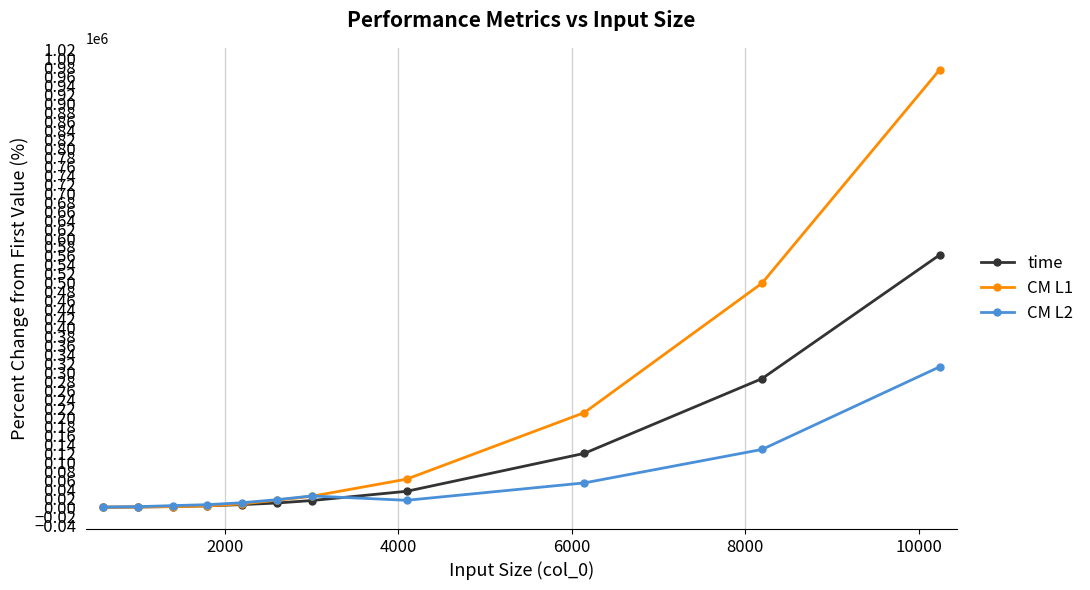

Which series has the largest total across all categories?

CM L1